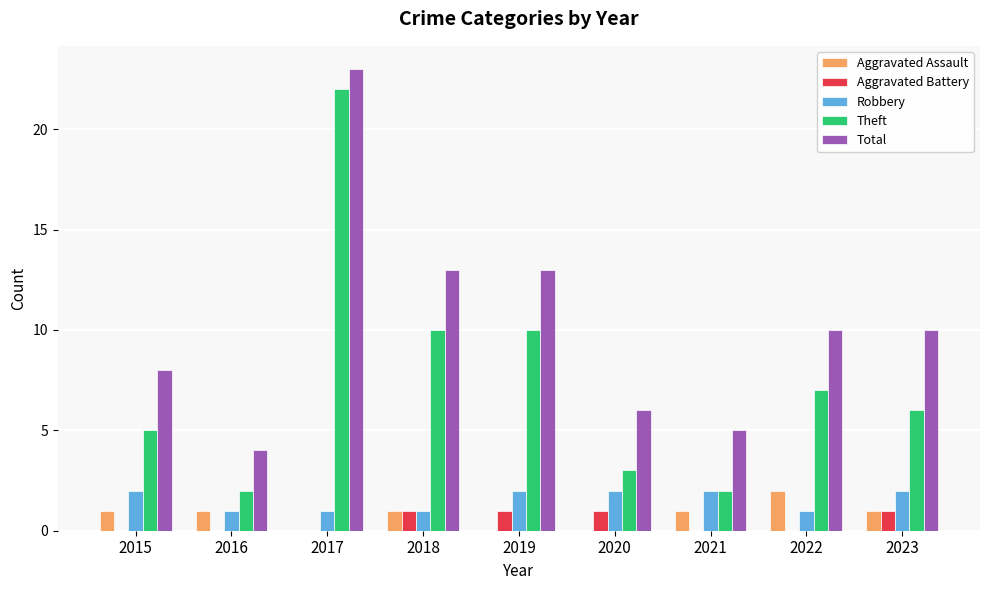

What is the difference between the Aggravated Battery values at 2019 and 2021?

1